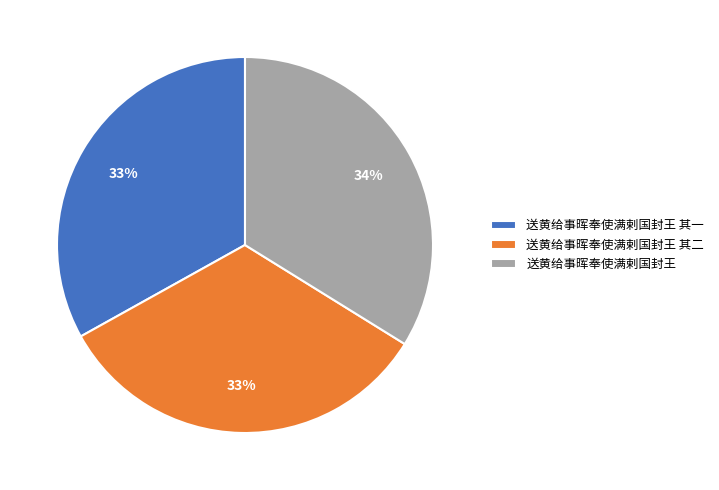

Does any single category account for the majority?

No